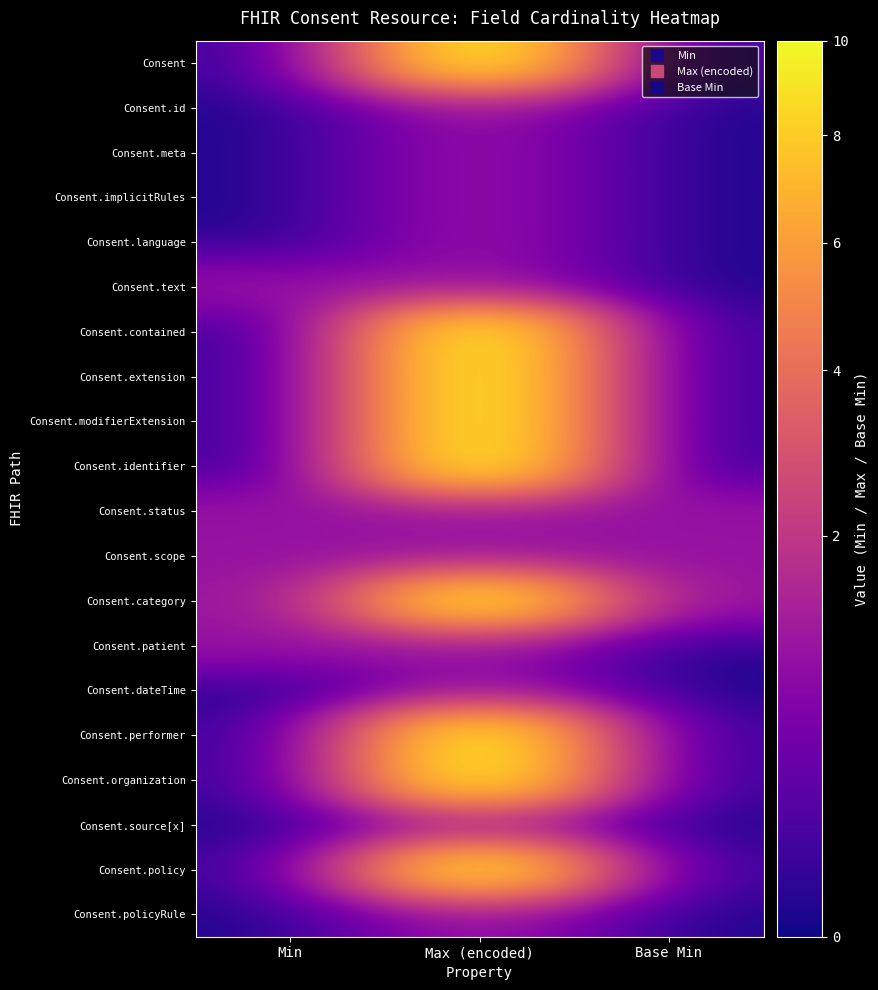

List the series in order of their peak value, lowest first.

Consent.id, Consent.meta, Consent.implicitRules, Consent.language, Consent.text, Consent.status, Consent.scope, Consent.patient, Consent.dateTime, Consent.source[x], Consent.policyRule, Consent, Consent.contained, Consent.extension, Consent.modifierExtension, Consent.identifier, Consent.category, Consent.performer, Consent.organization, Consent.policy